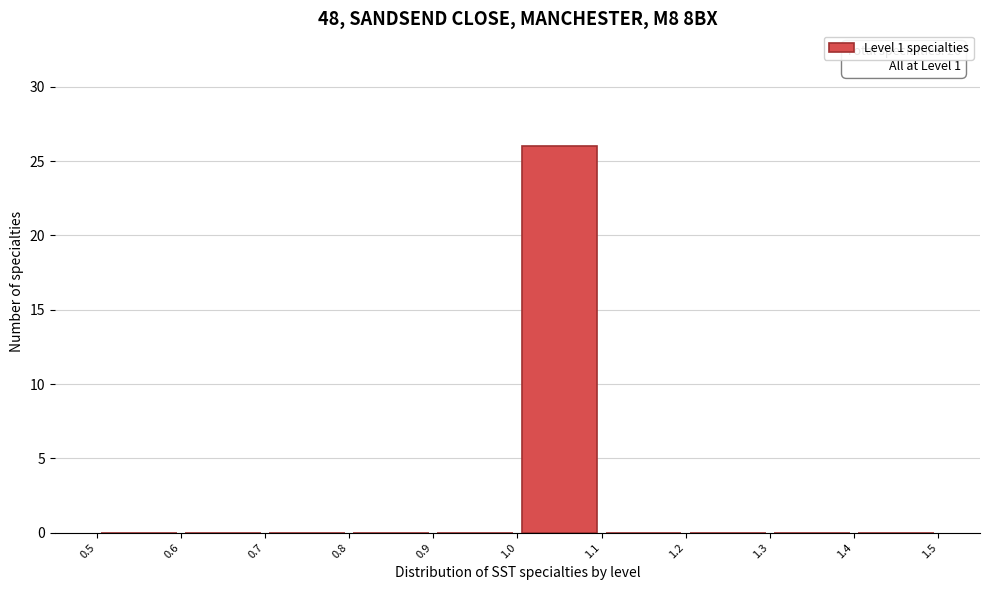

Which range on the x-axis has the tallest bar?

1.0 to 1.1